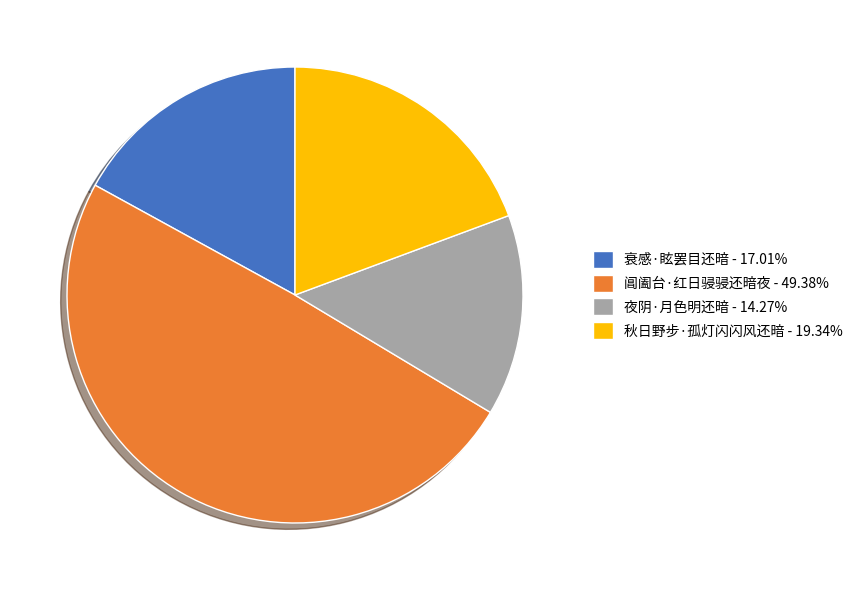

Is there any slice that represents more than half of the pie?

No